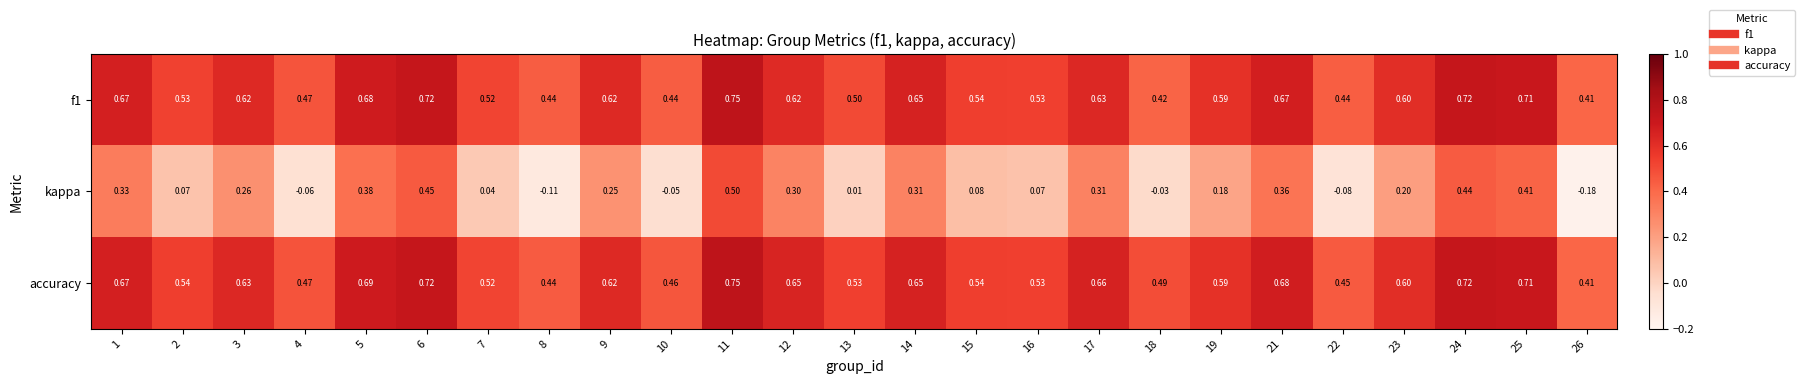

Which series has the widest spread of values?

kappa